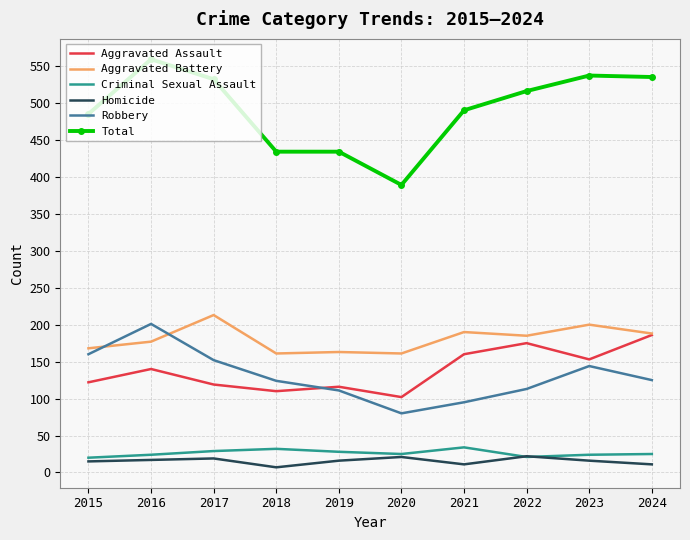

At which category is the sum across all series the highest?

2016